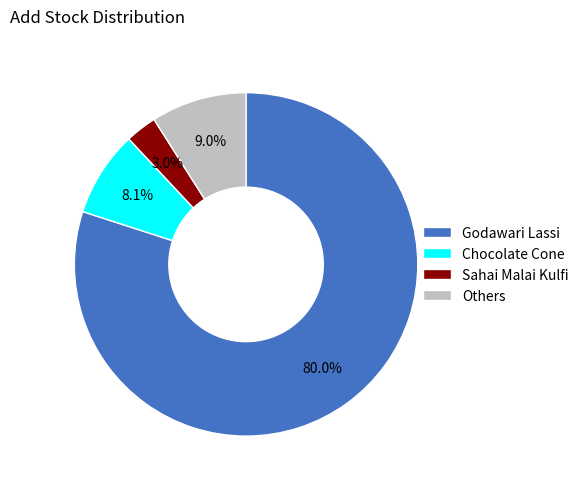

Which slice is the largest?

Godawari Lassi